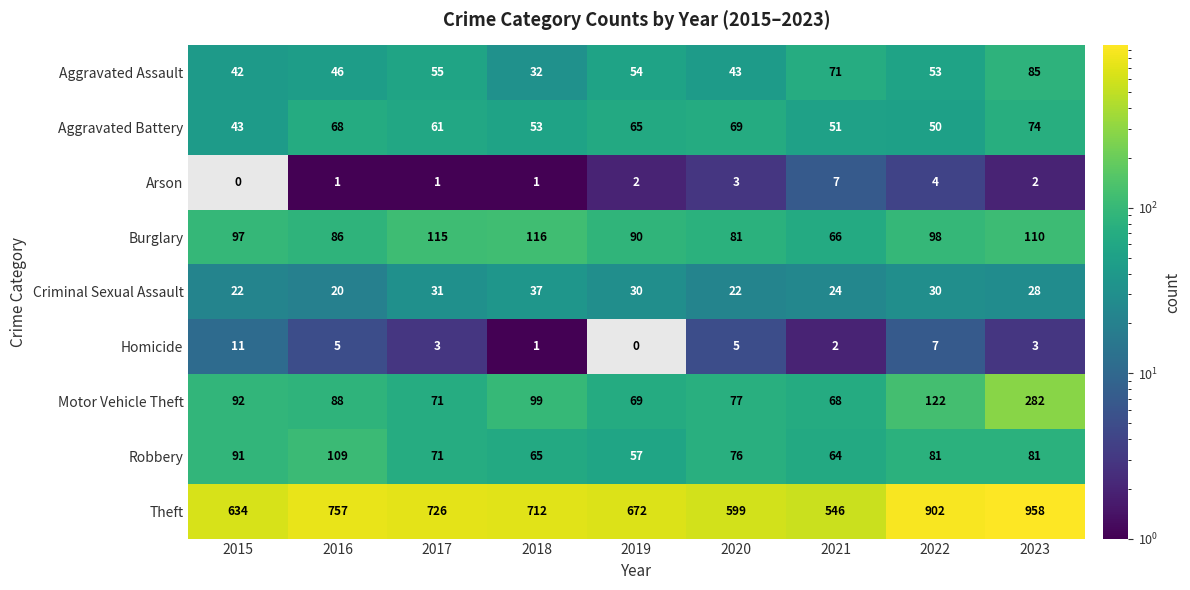

Which series has the largest range (max minus min)?

Theft